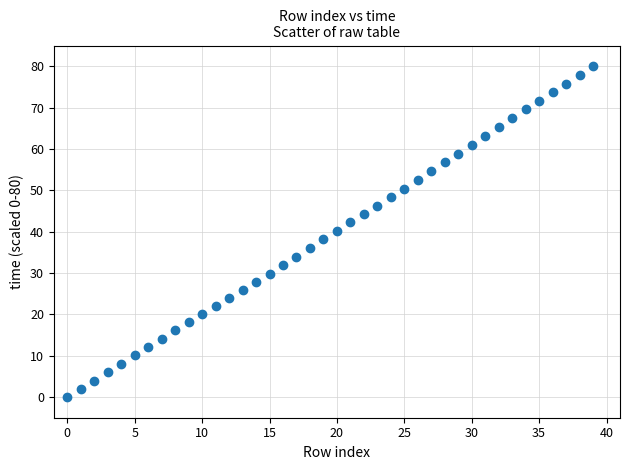

What is the range of Y values (max minus min)?

80.0